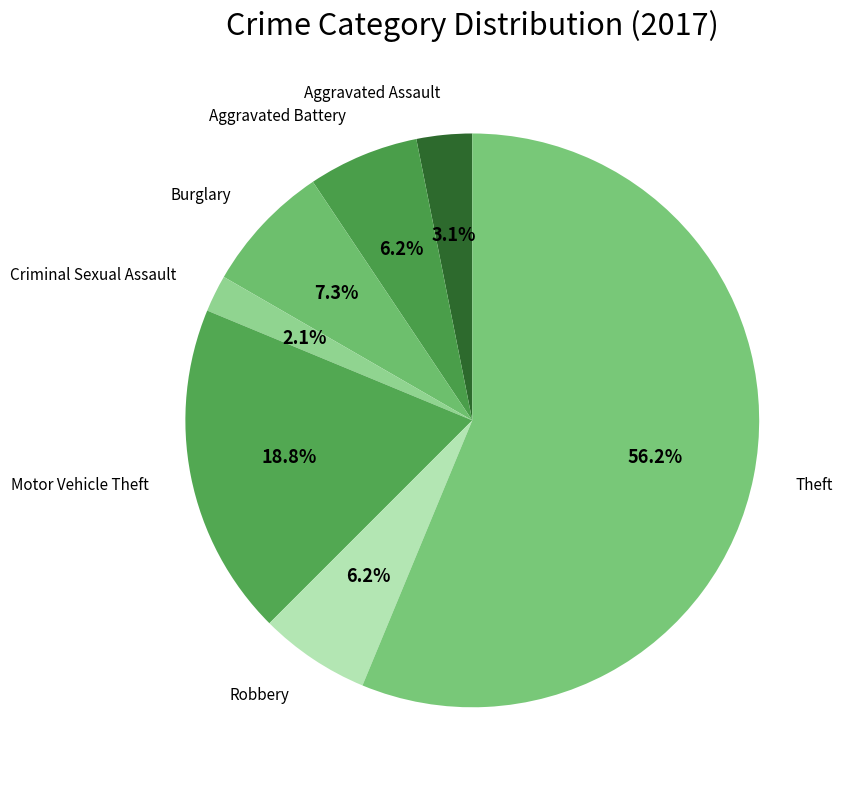

What is the largest slice in the pie chart?

Theft